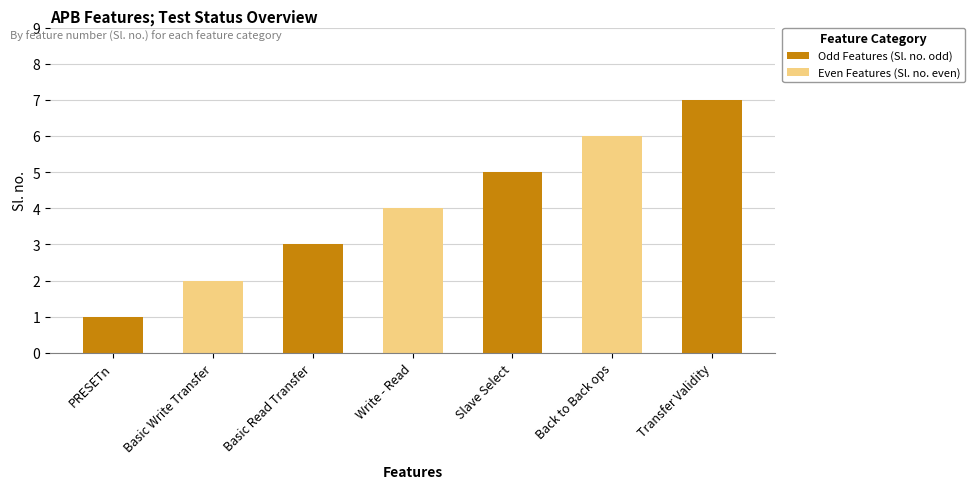

What is the label of the 4th bar from the left?

Write - Read